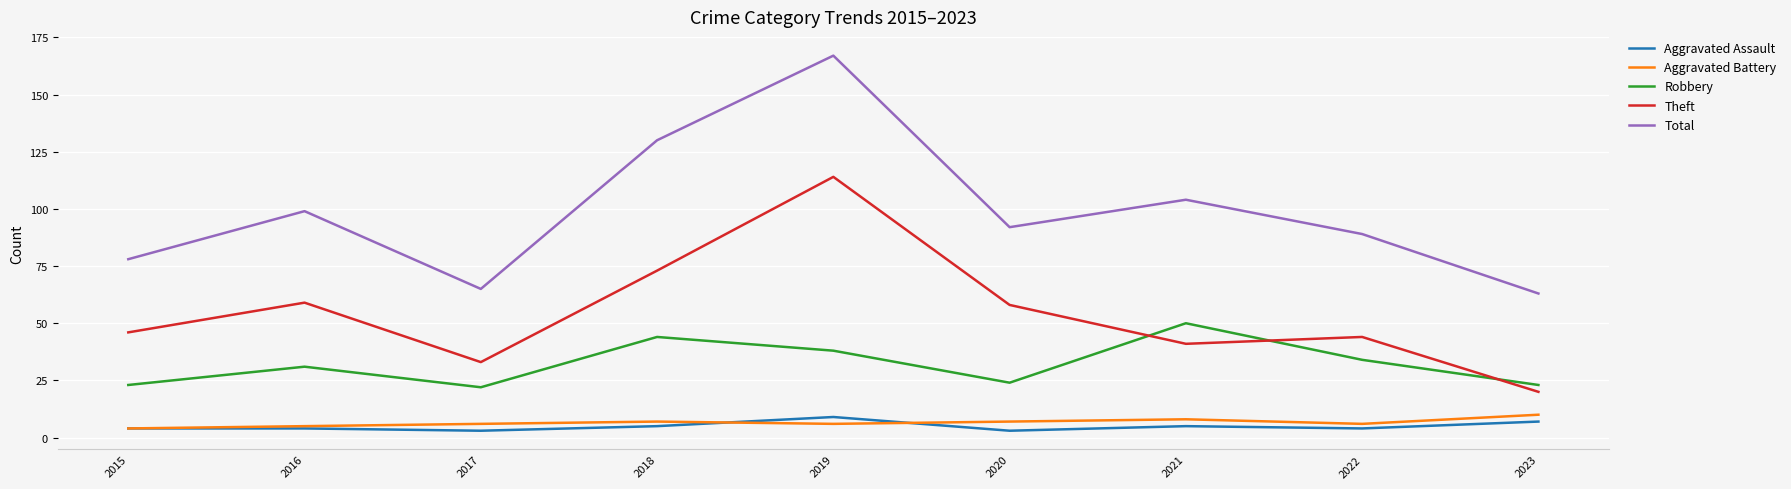

What value does the Theft series have at 2021?

41